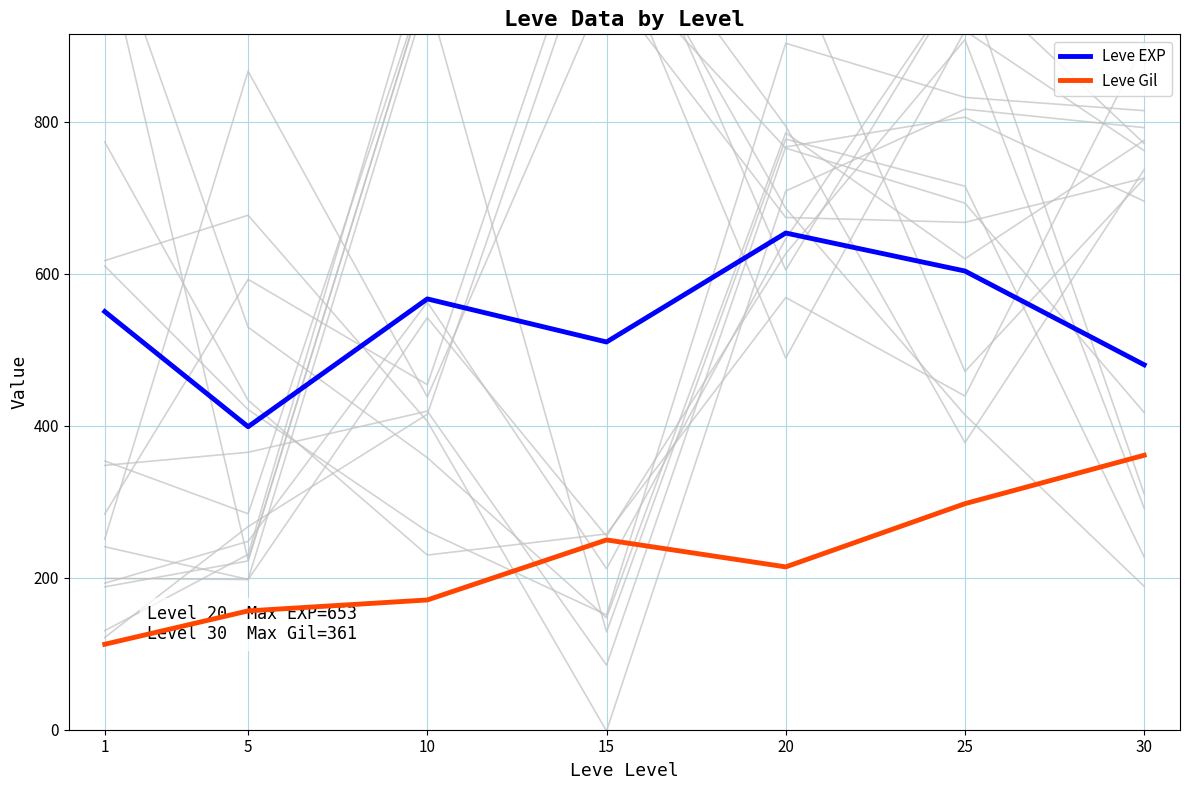

What is the sum of the Leve EXP values at 25 and 5?

1001.9